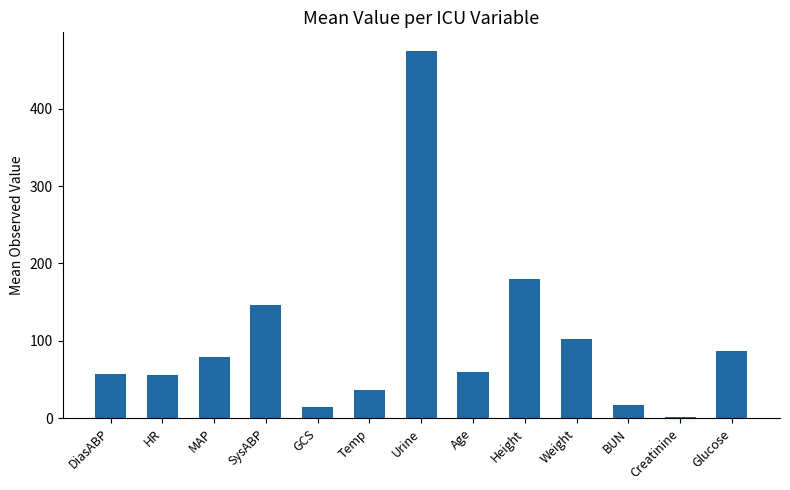

What is the maximum value shown in the chart?

475.0